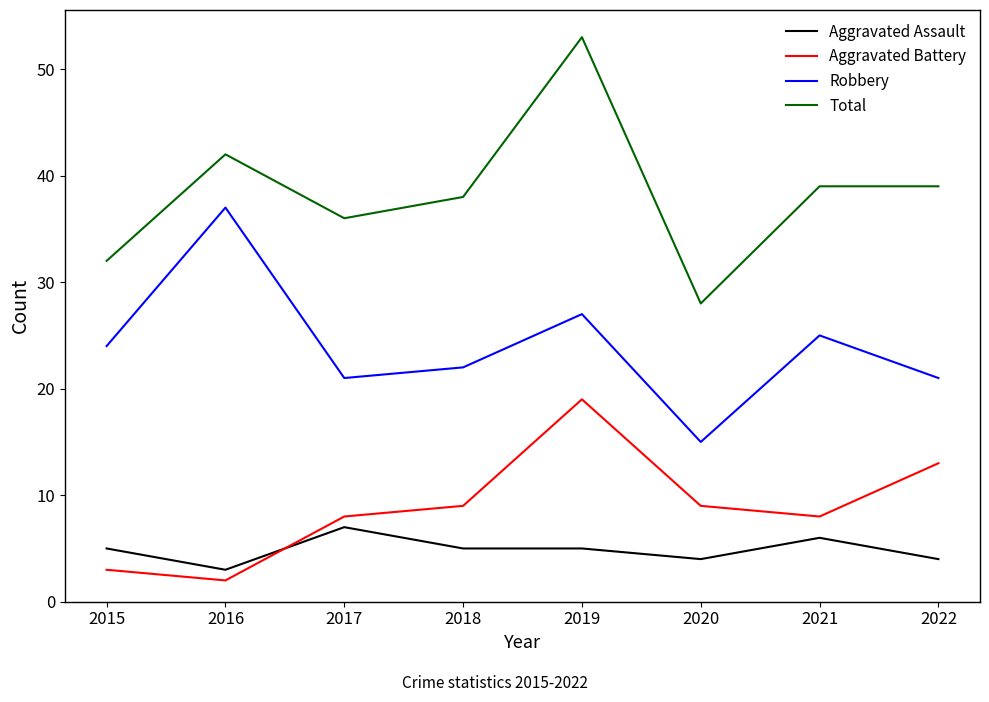

Does the chart have visible grid lines?

No